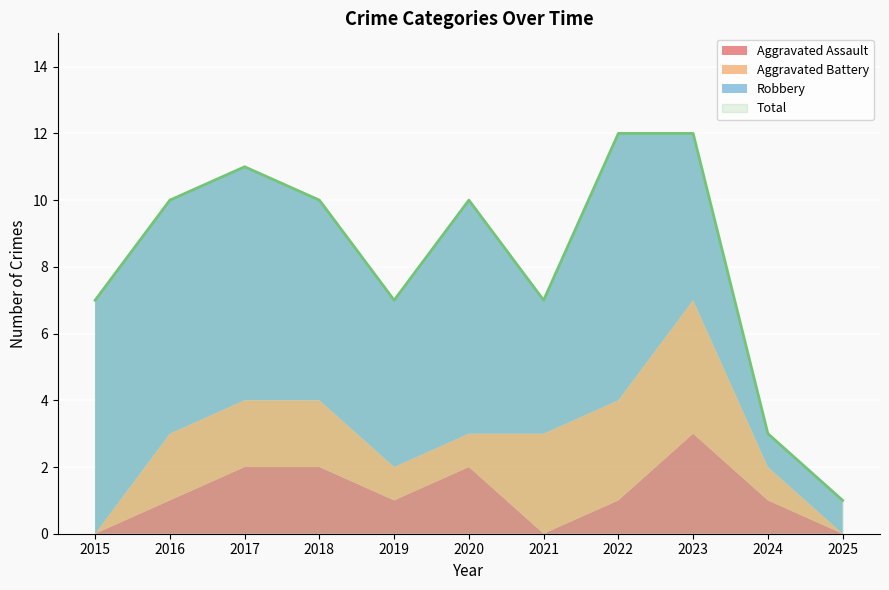

Which series has the largest range (max minus min)?

Total